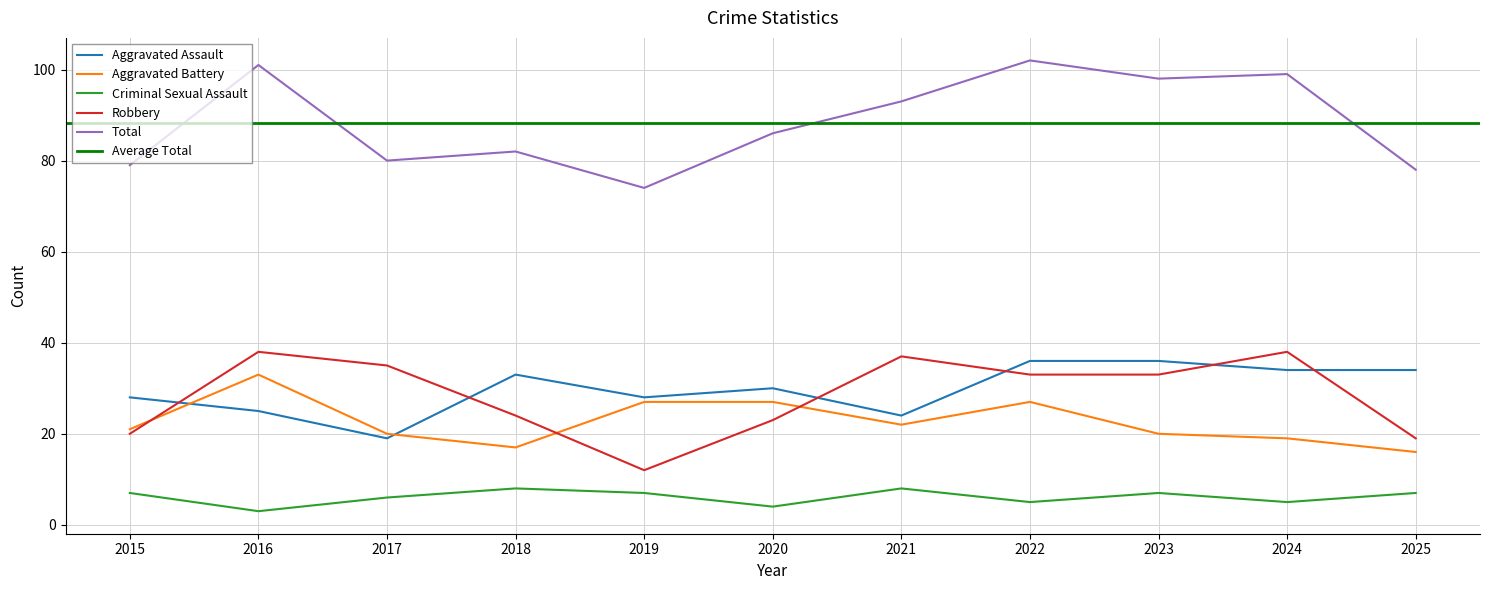

What is the average value of the Robbery series?

28